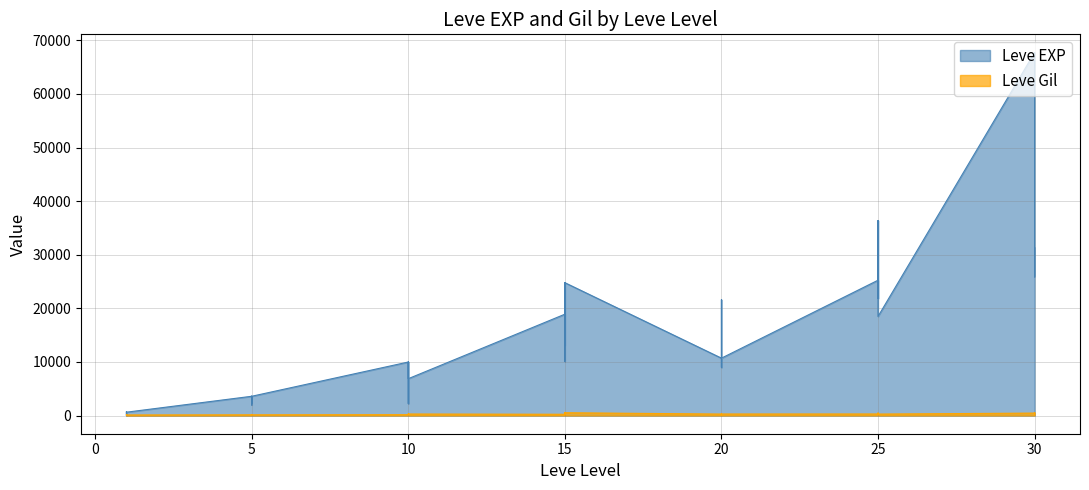

The value of Leve EXP at 15 is 18910. True or false?

True